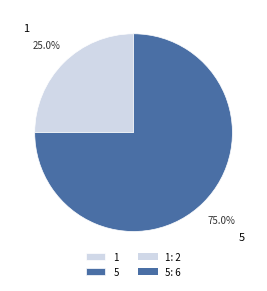

What percentage is NOT represented by 1?

75.0%